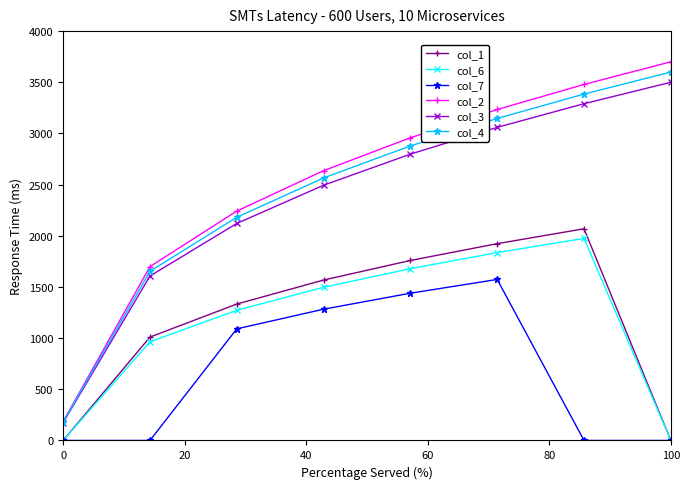

List the series in order of their peak value, lowest first.

col_7, col_6, col_1, col_3, col_4, col_2